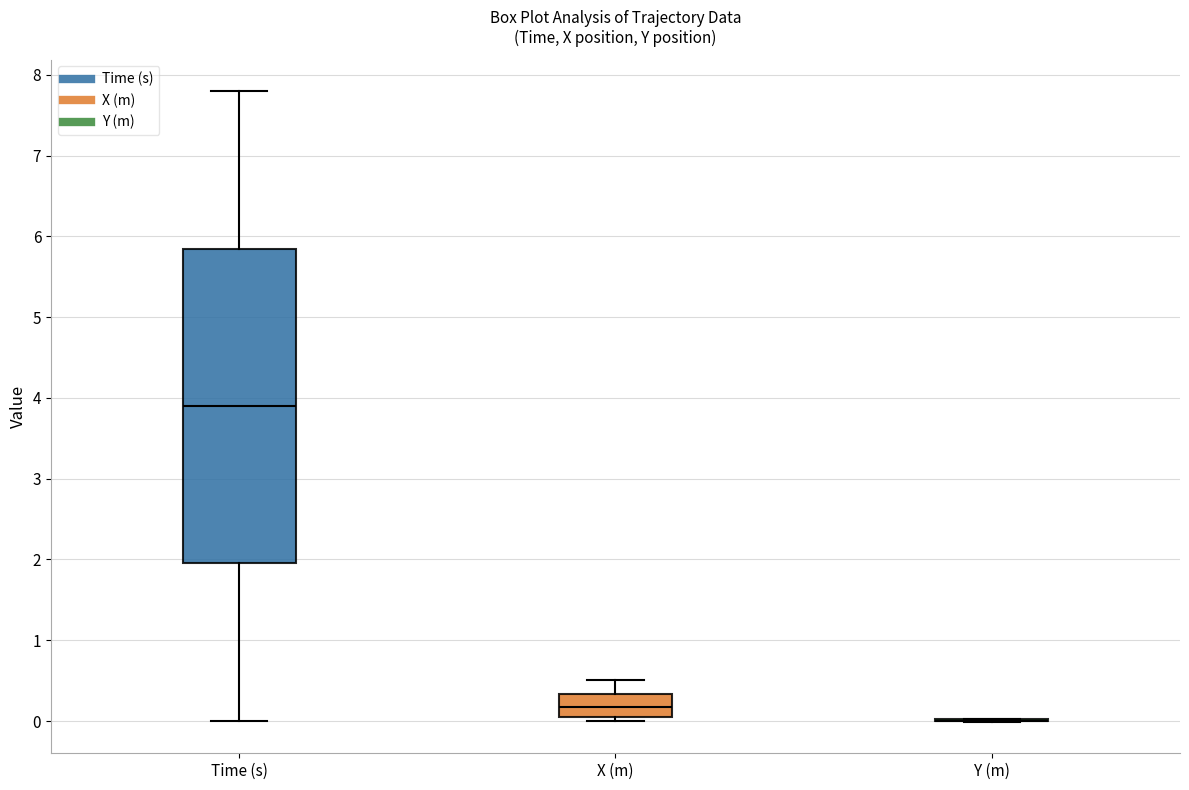

Comparing the boxes themselves (not the whiskers), which one is the tallest?

Time (s)